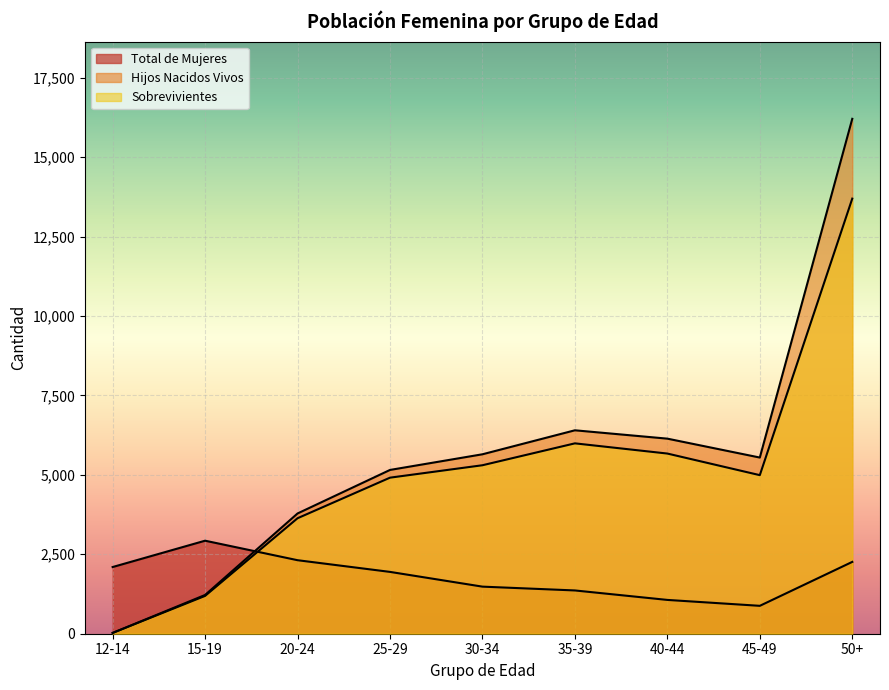

What is the difference between the Total de Mujeres values at 40-44 and 30-34?

418